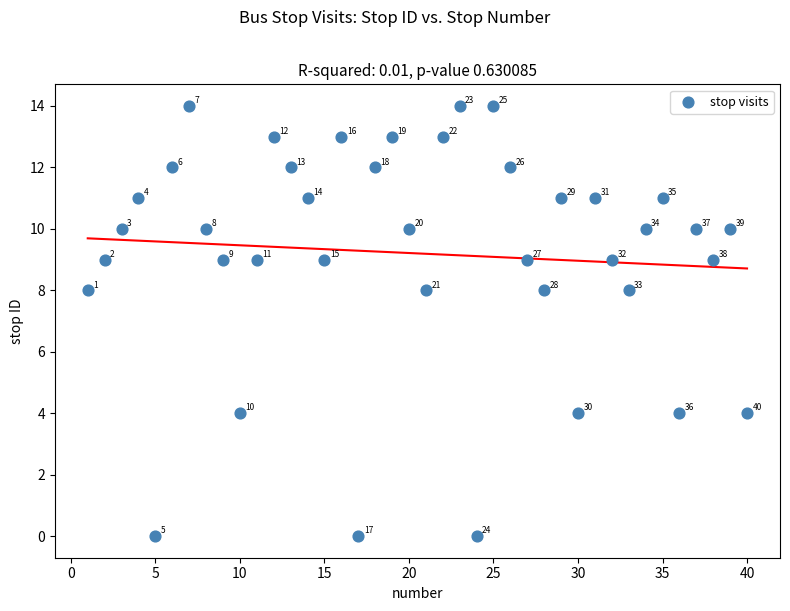

What Y value in the scatter plot is closest to 7?

8